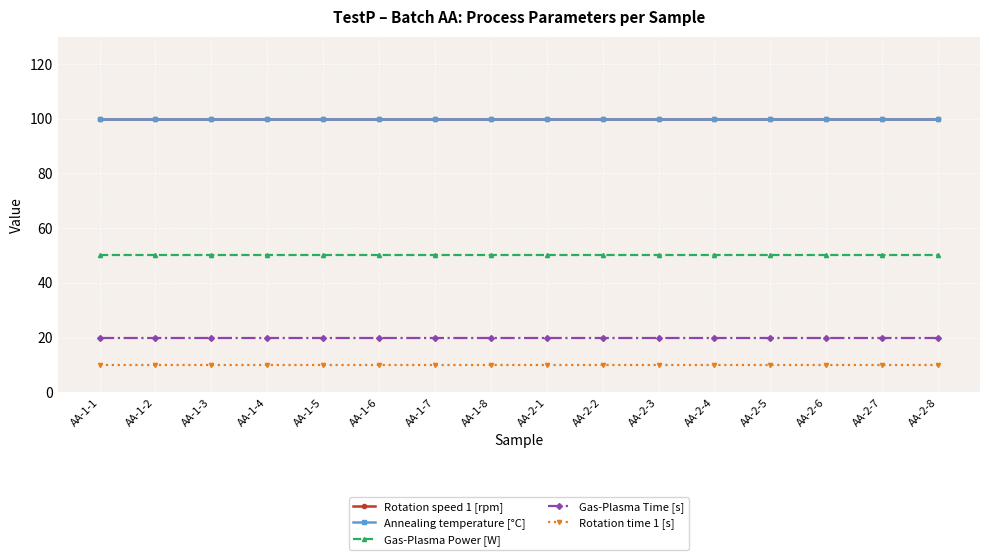

What is the label of the 6th point from the left?

AA-1-6